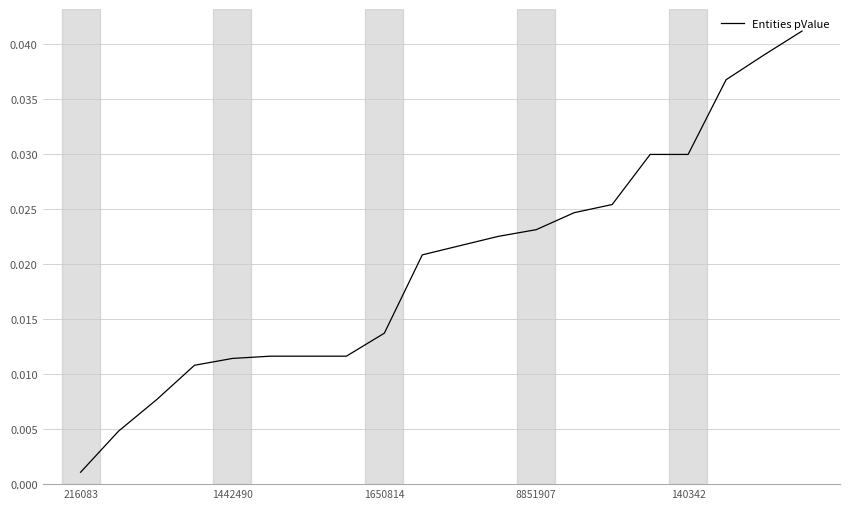

How many lines are shown in the chart?

1